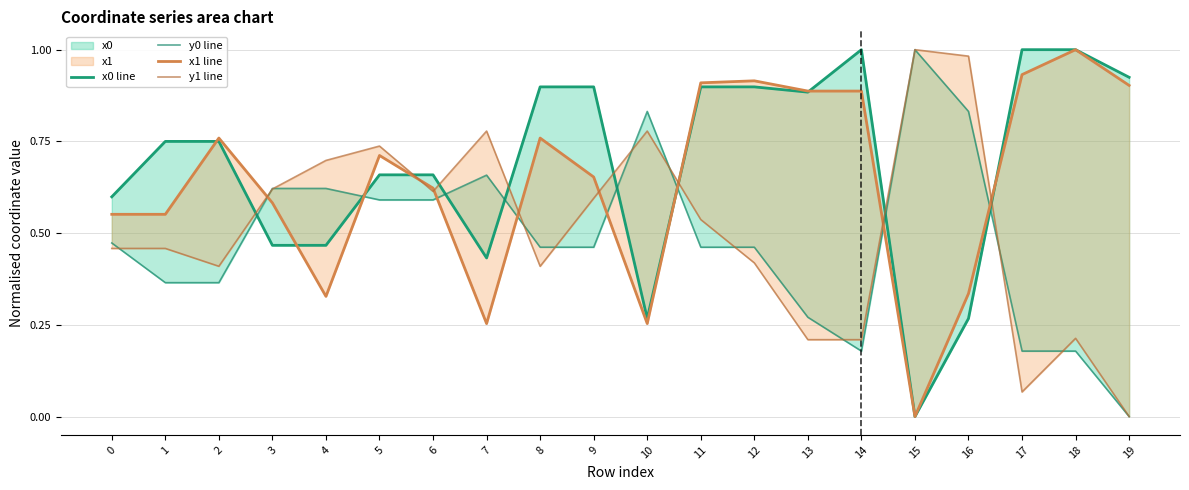

How many intersections are there between y0 line and y1 line?

11